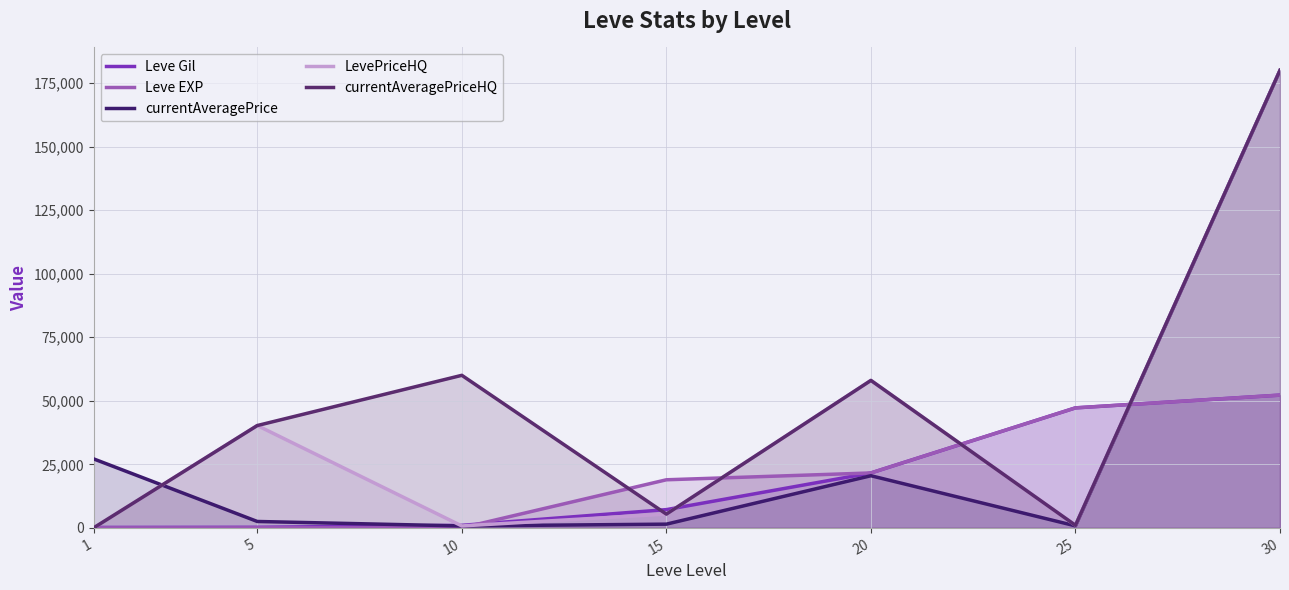

Does the chart display data point markers on the line(s)?

No